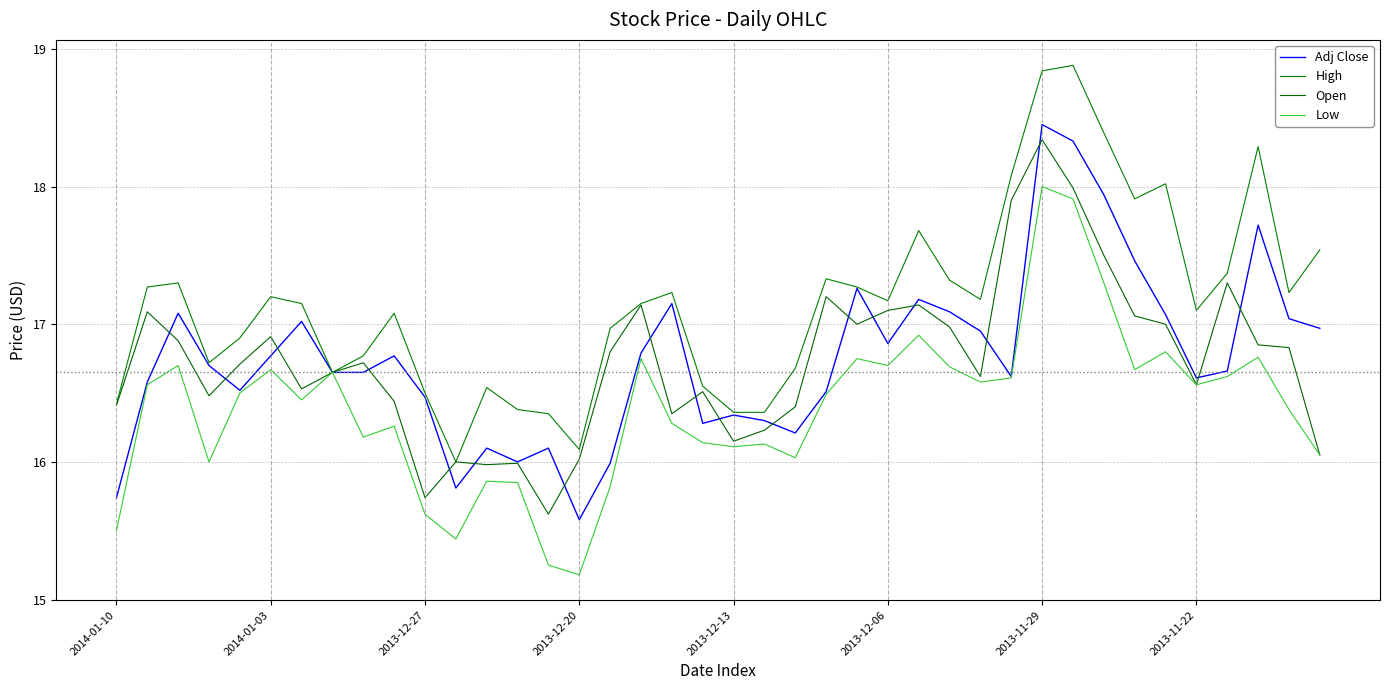

How many lines are shown in the chart?

4